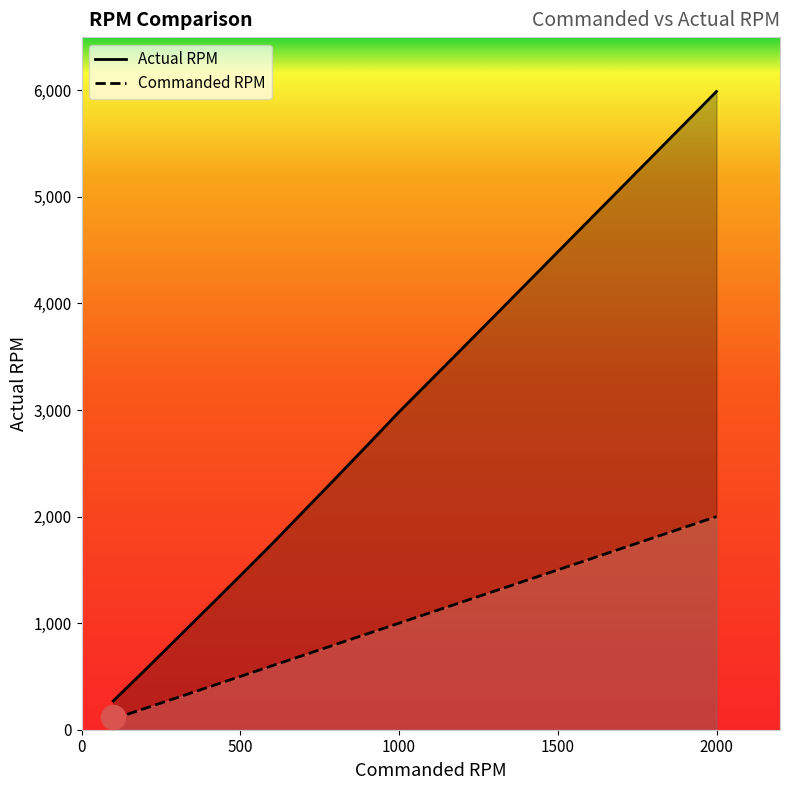

What is the highest value of the Actual RPM series?

5990